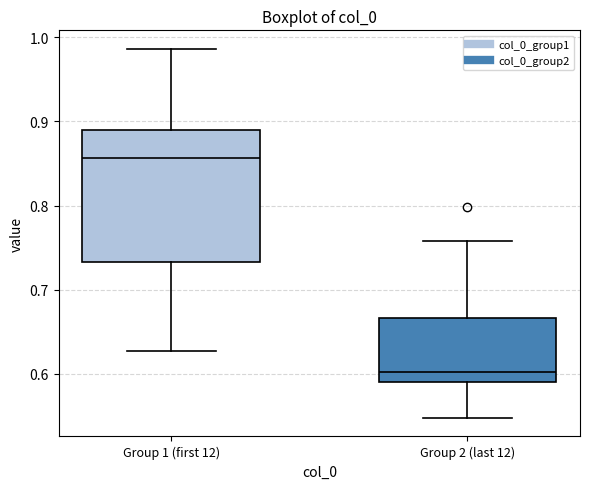

Reading left to right, transcribe this box plot: for each box, give where its median line is, the range the box spans, and where its two whiskers end, as read against the y-axis. The values are not printed on the chart, so give them approximately, as read against the axis.

Group 1 (first 12): median 0.86, box 0.73 to 0.89, whiskers 0.63 to 0.99
Group 2 (last 12): median 0.60, box 0.59 to 0.67, whiskers 0.55 to 0.76